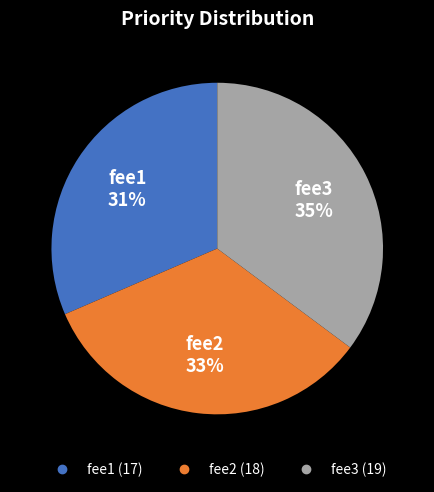

Rank the categories by value from highest to lowest.

fee3, fee2, fee1